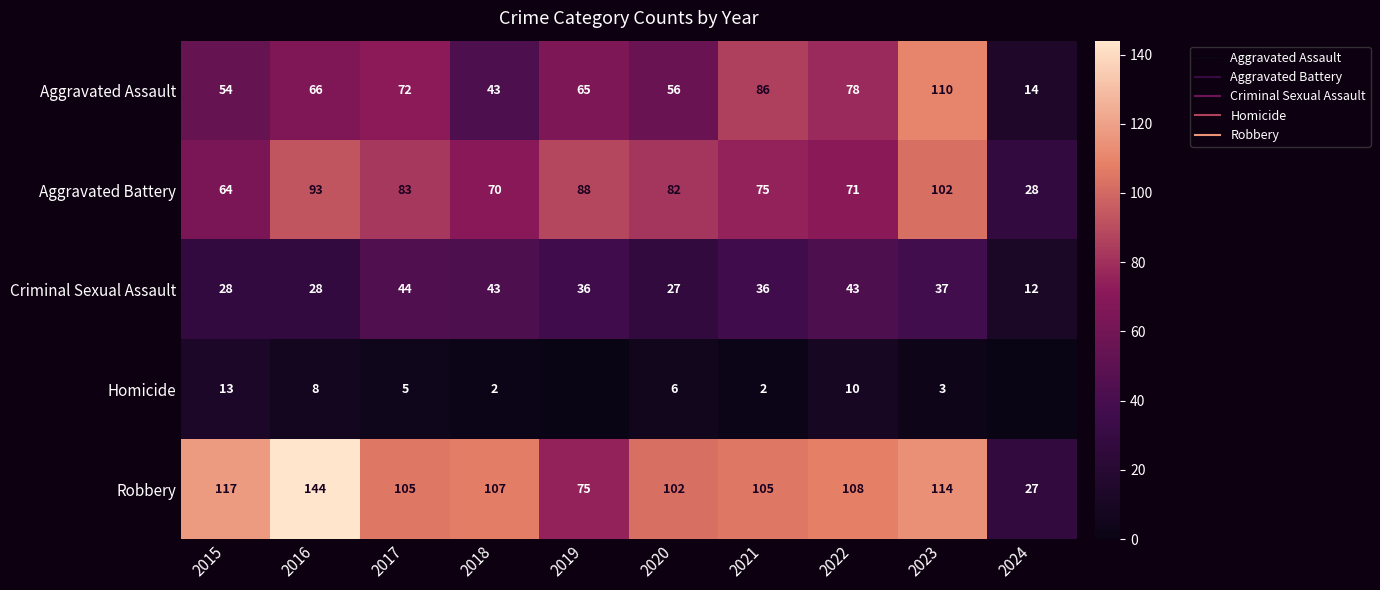

Rank the categories by Homicide value from highest to lowest.

2015, 2022, 2016, 2020, 2017, 2023, 2018, 2021, 2019, 2024